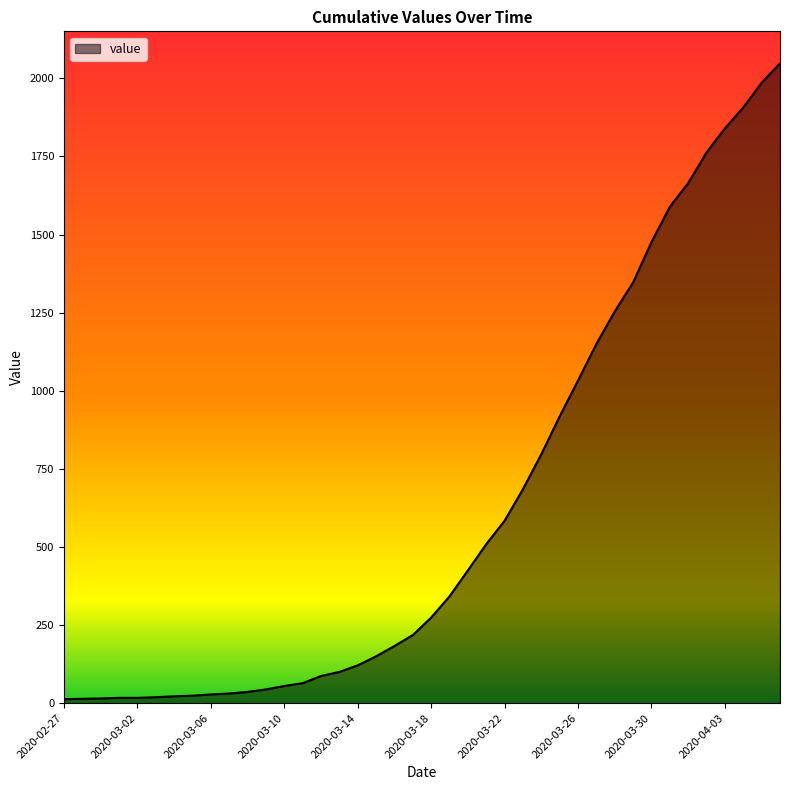

What is the maximum value shown in the chart?

2048